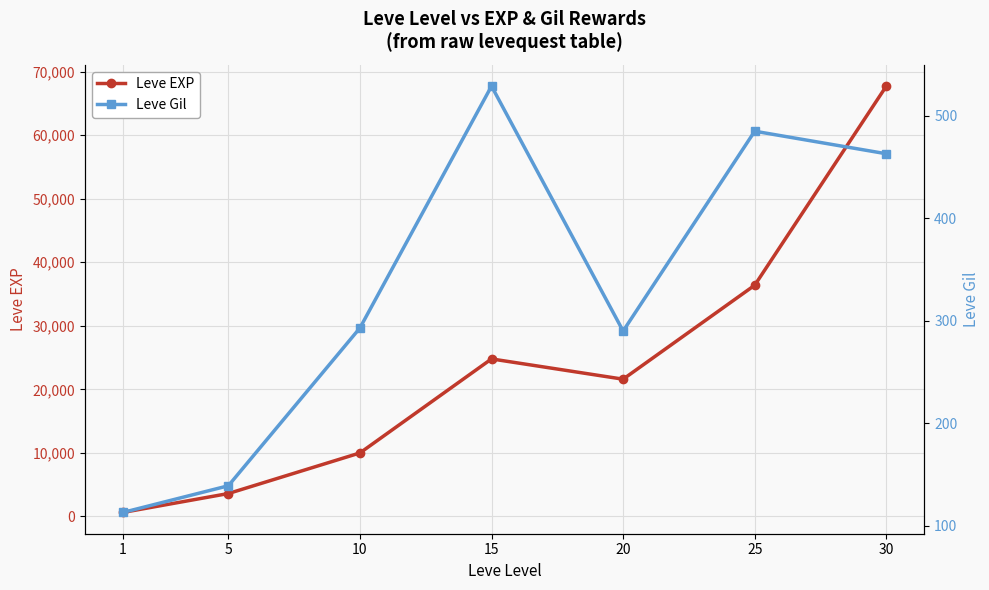

How many lines are shown in the chart?

2